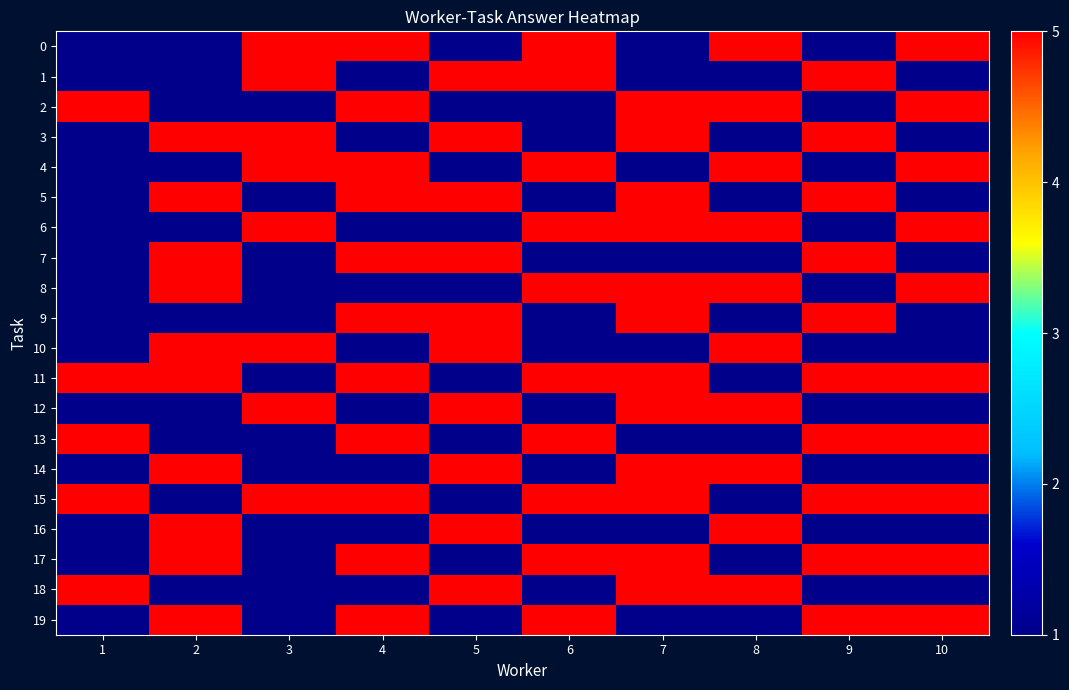

At which category is the sum across all series the highest?

7